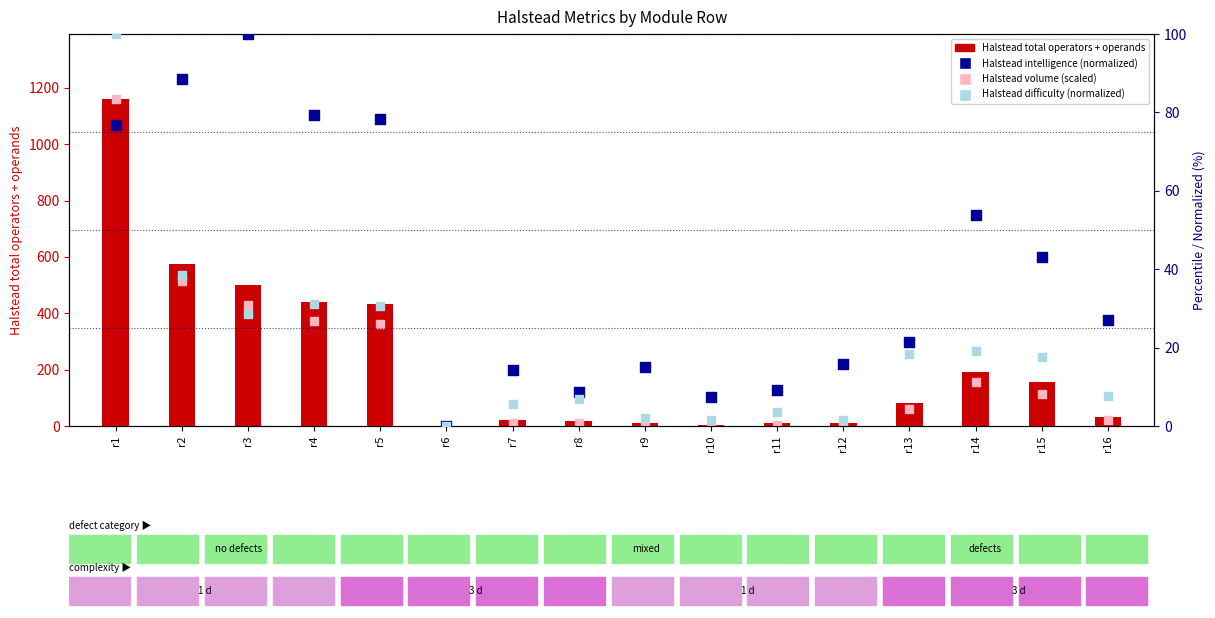

Which series has the largest total across all categories?

Halstead total operators + operands